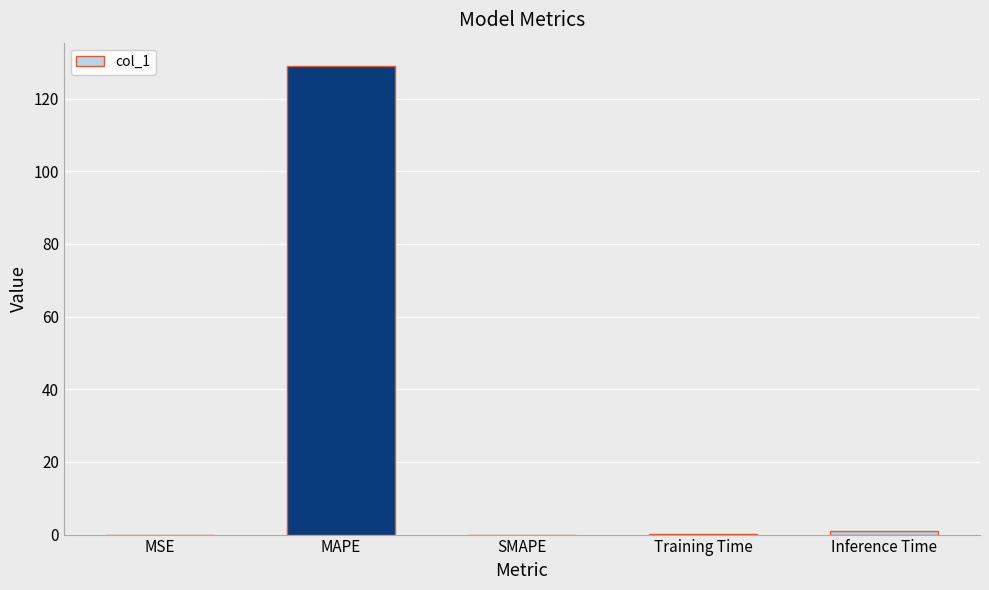

True or false: the data shows 0.0 at SMAPE.

True